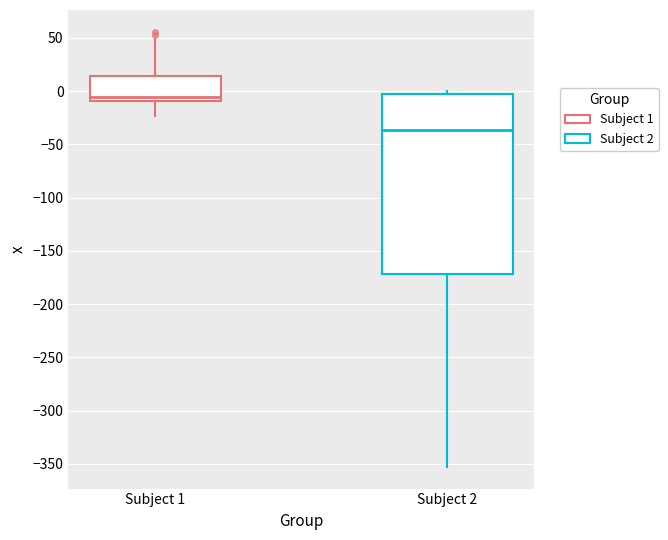

Reading left to right, transcribe this box plot: for each box, give where its median line is, the range the box spans, and where its two whiskers end, as read against the y-axis. The values are not printed on the chart, so give them approximately, as read against the axis.

Subject 1: median -5, box -10 to 15, whiskers -25 to 50
Subject 2: median -35, box -170 to -5, whiskers -355 to 0